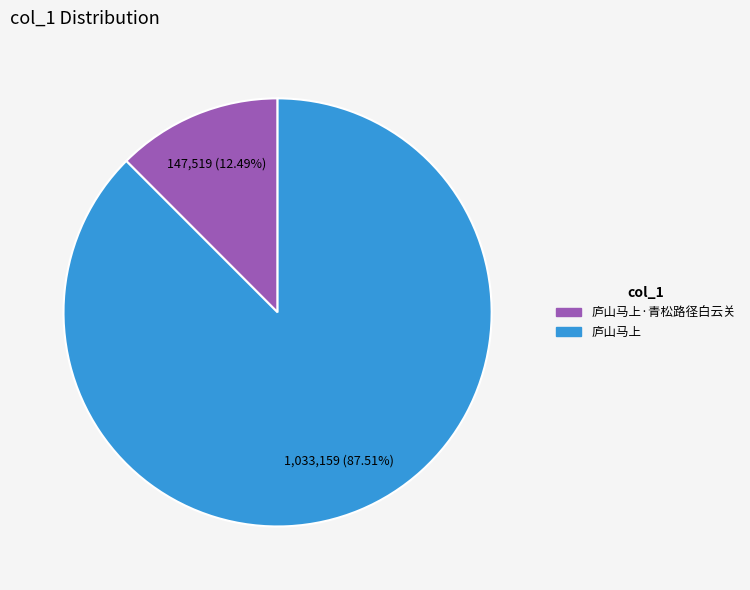

To the nearest percent, what portion does 庐山马上·青松路径白云关 represent?

12%